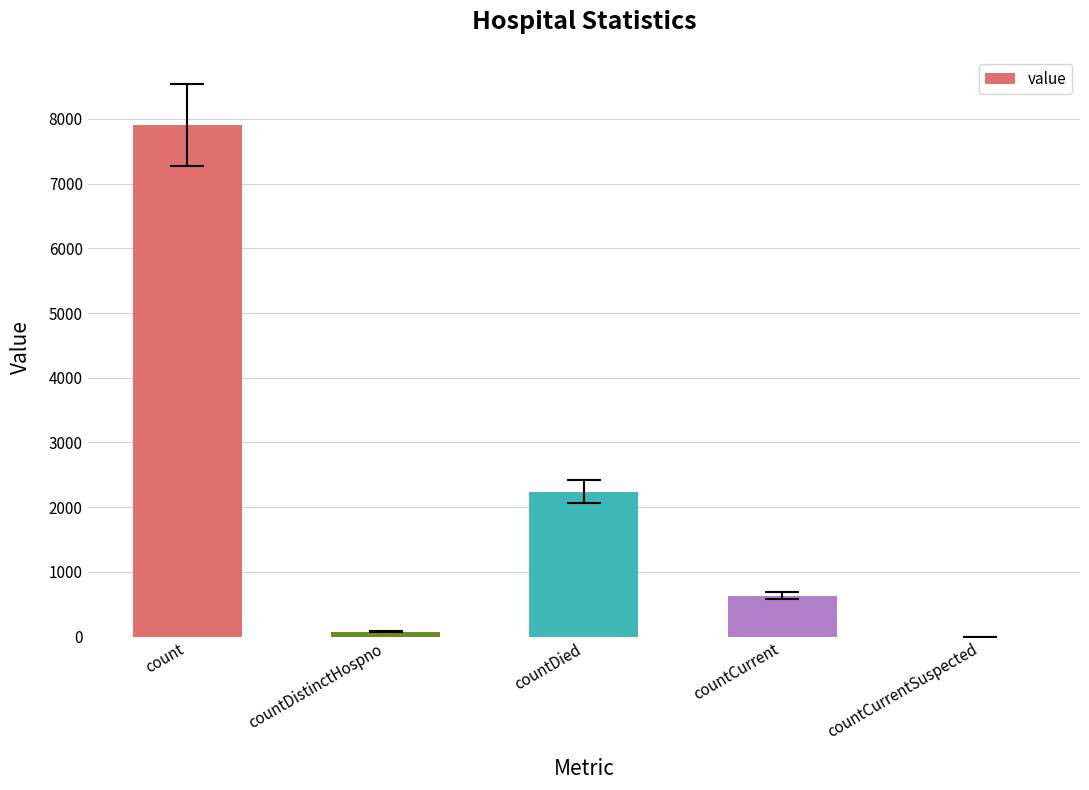

The chart shows a value of 633 at countCurrent. True or false?

True